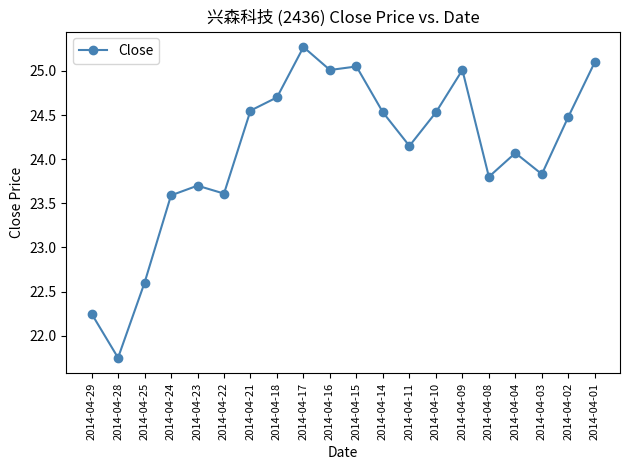

What is the value of the 14th point from the left?

24.5